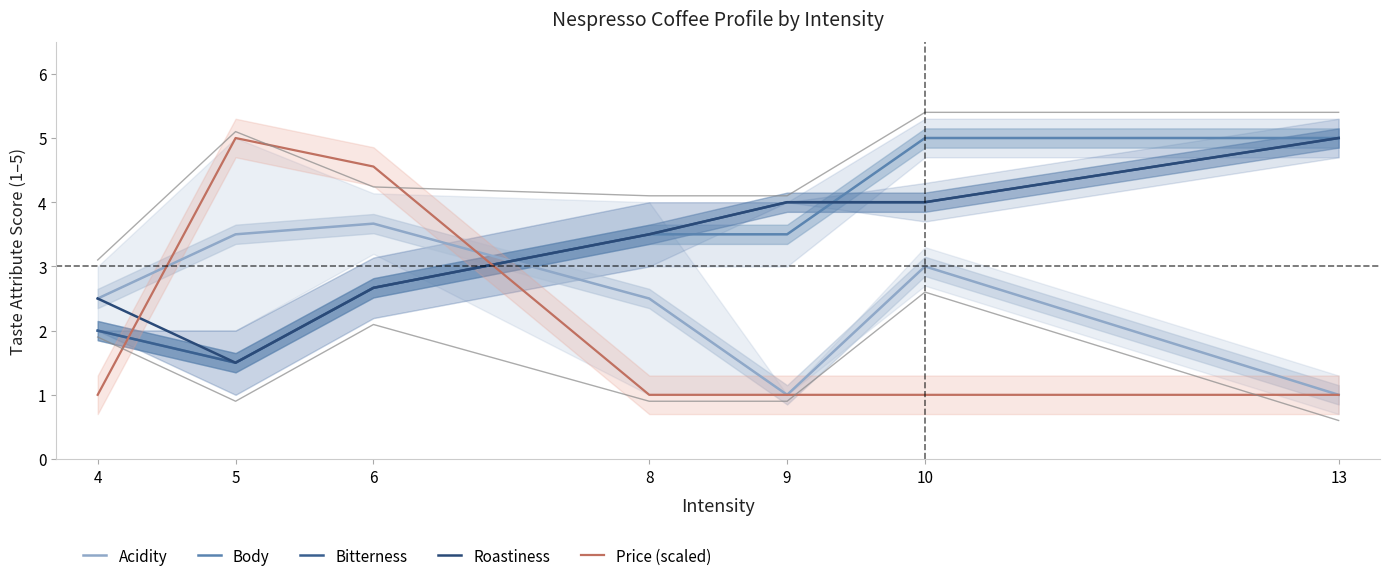

List the series in order of their peak value, highest first.

Body, Bitterness, Roastiness, Price (scaled), Acidity